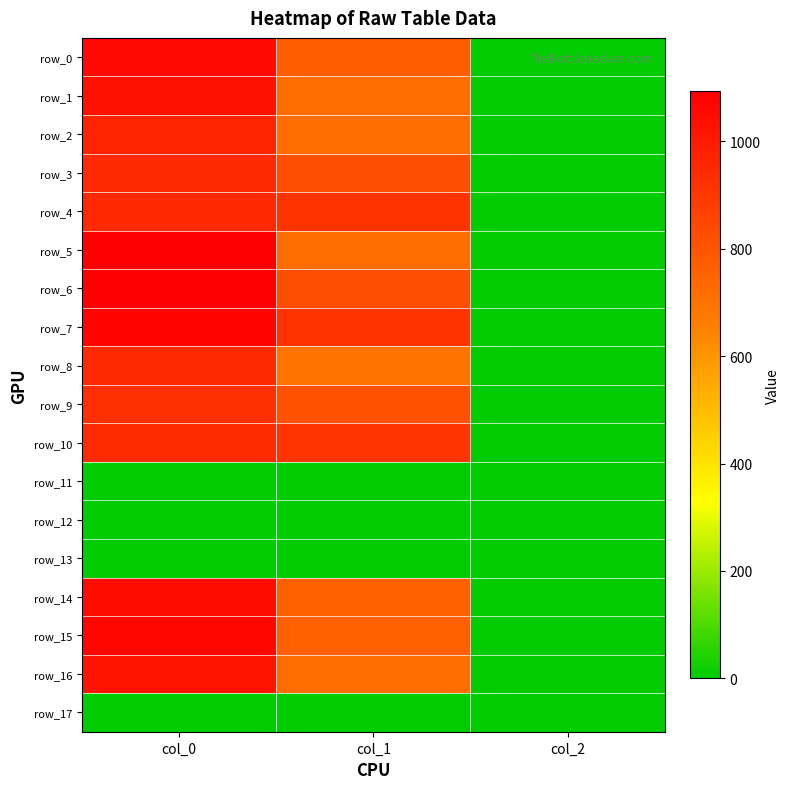

What is the difference between the maximum and minimum values in the row_4 series?

948.0